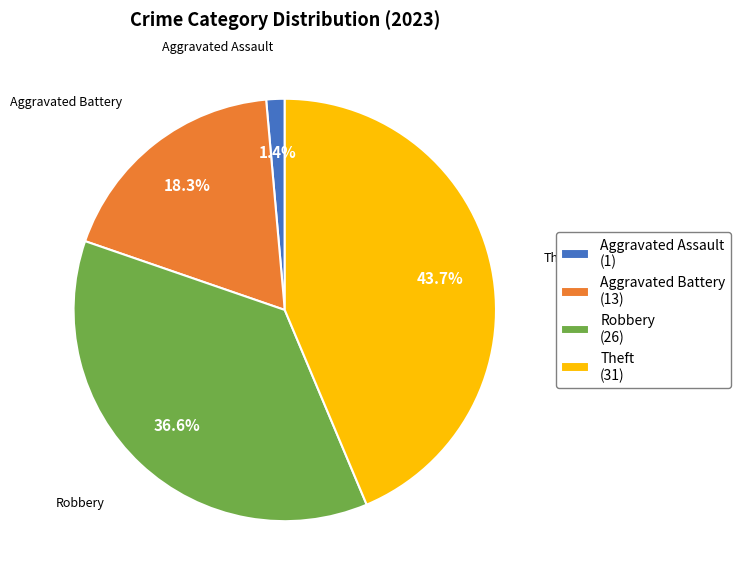

How many segments does this pie chart have?

4